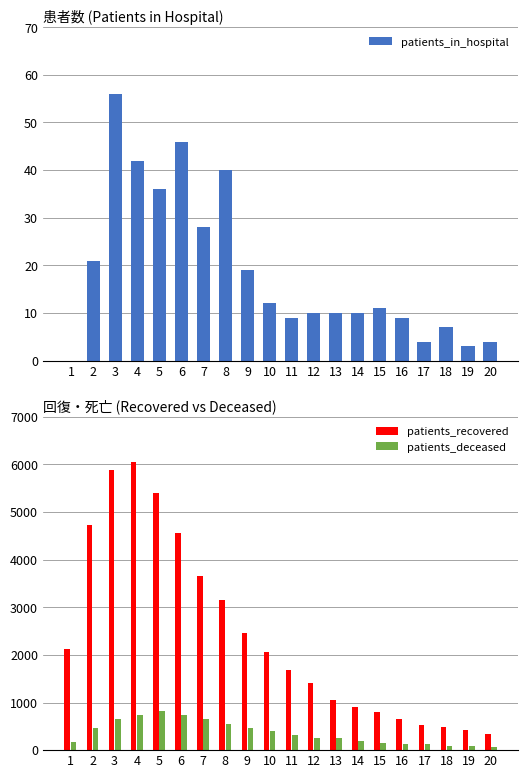

How many groups of bars are there?

20